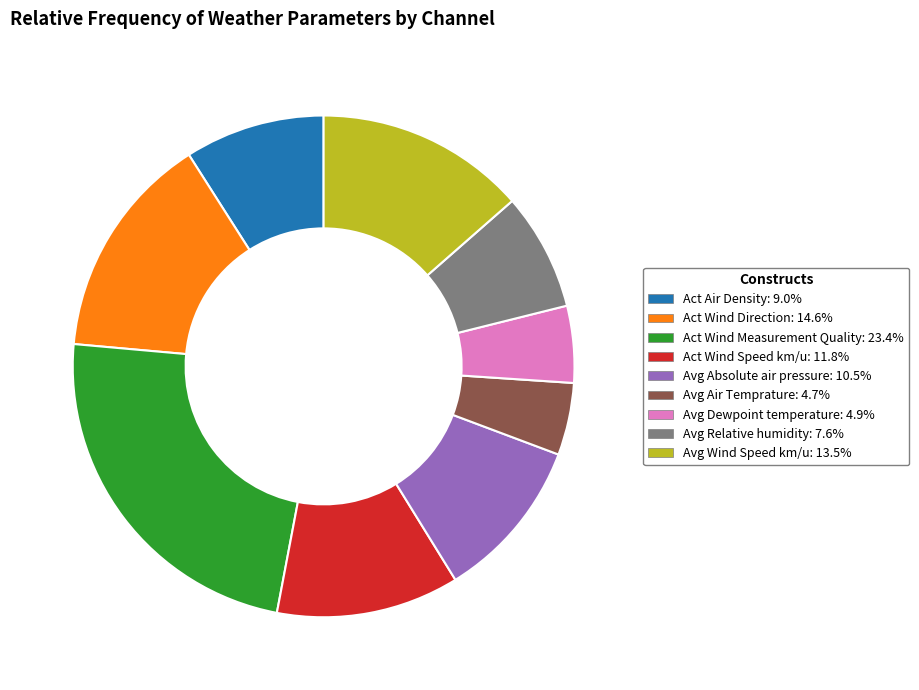

What is the ratio of the value at Avg Relative humidity to the value at Avg Air Temprature?

1.6